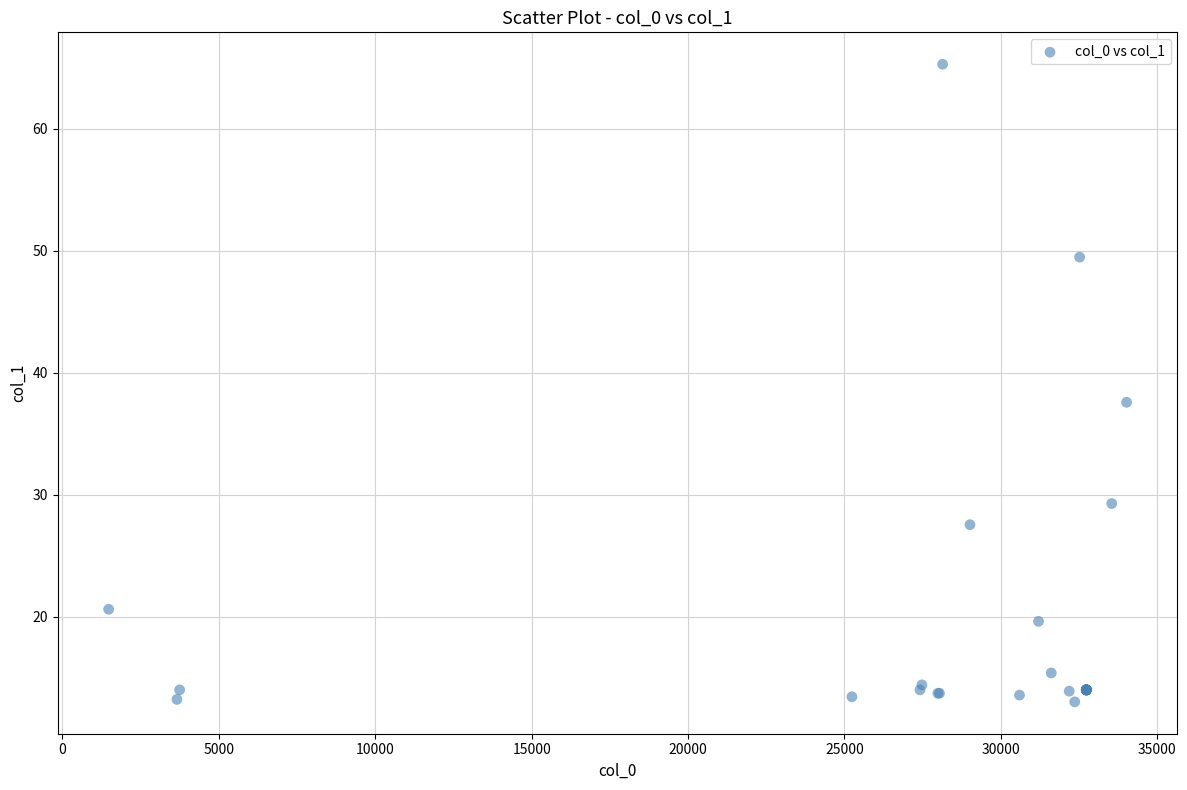

What Y value in the scatter plot is closest to 39?

37.6